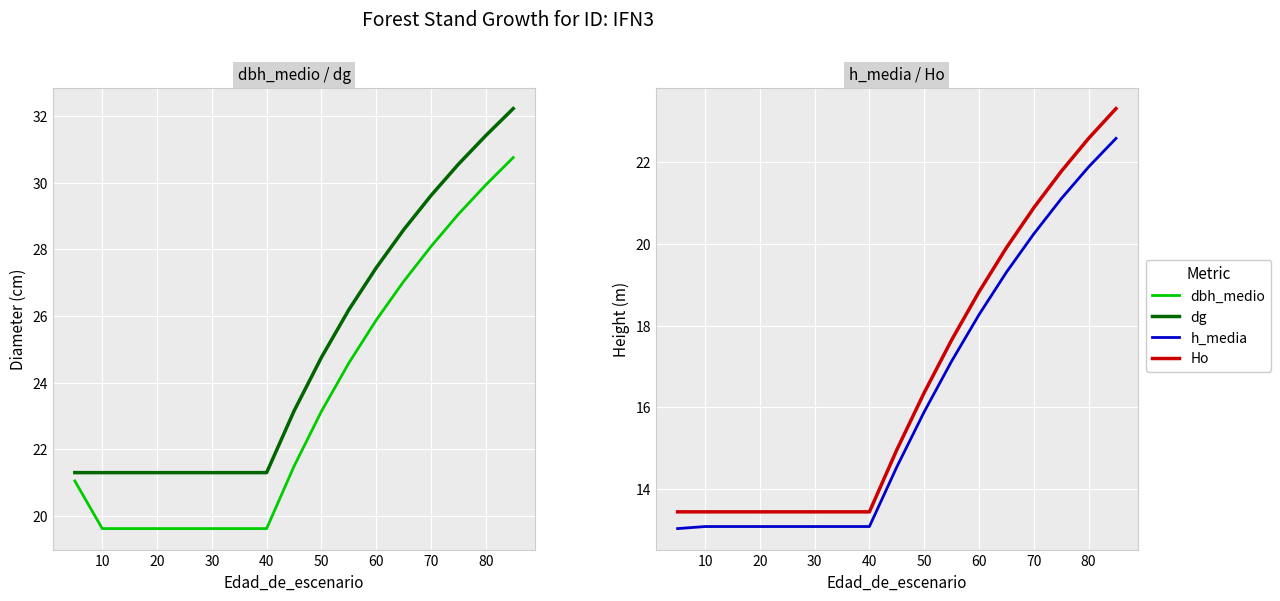

List the series in order of their peak value, highest first.

dg, dbh_medio, Ho, h_media